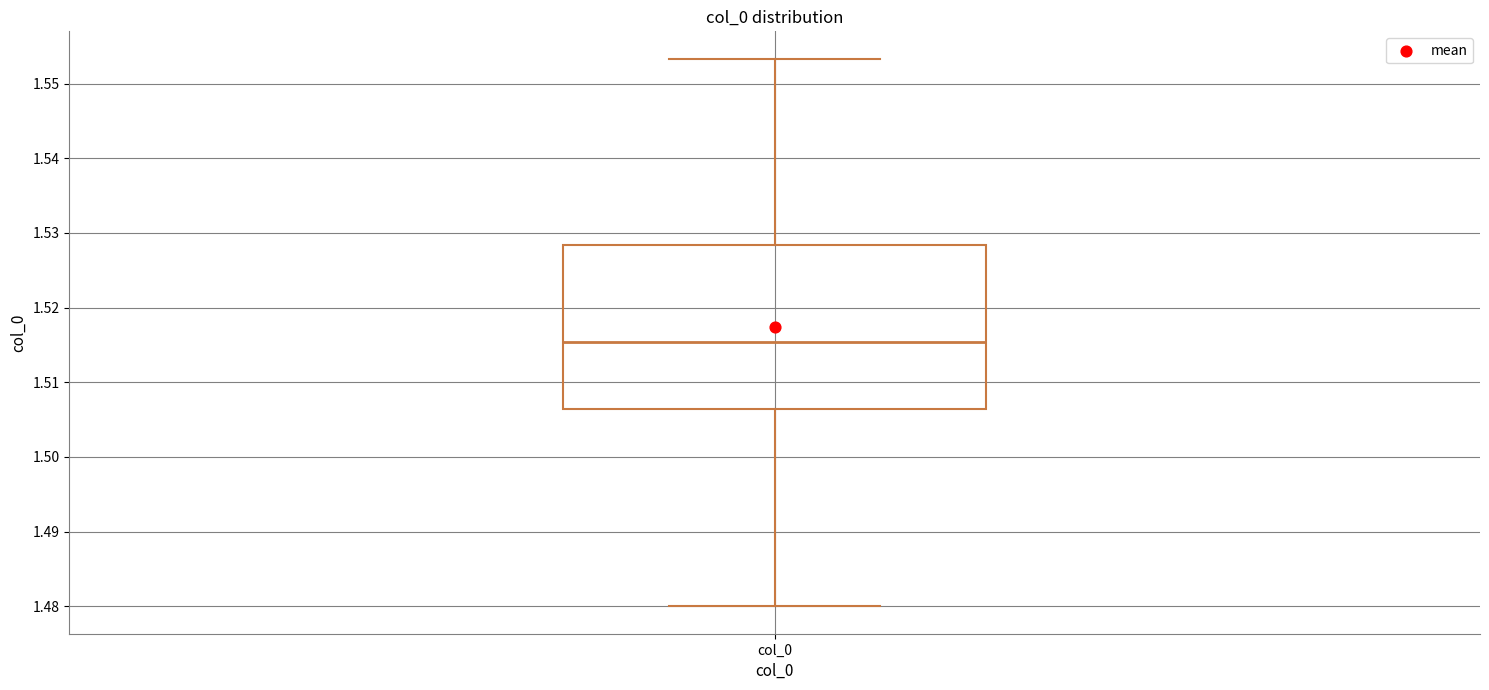

Read this box plot against the y-axis: the position of the median line, the range covered by the box, and the ends of both whiskers. The values are not printed on the chart, so give them approximately, as read against the axis.

median 1.515, box 1.506 to 1.528, whiskers 1.480 to 1.553